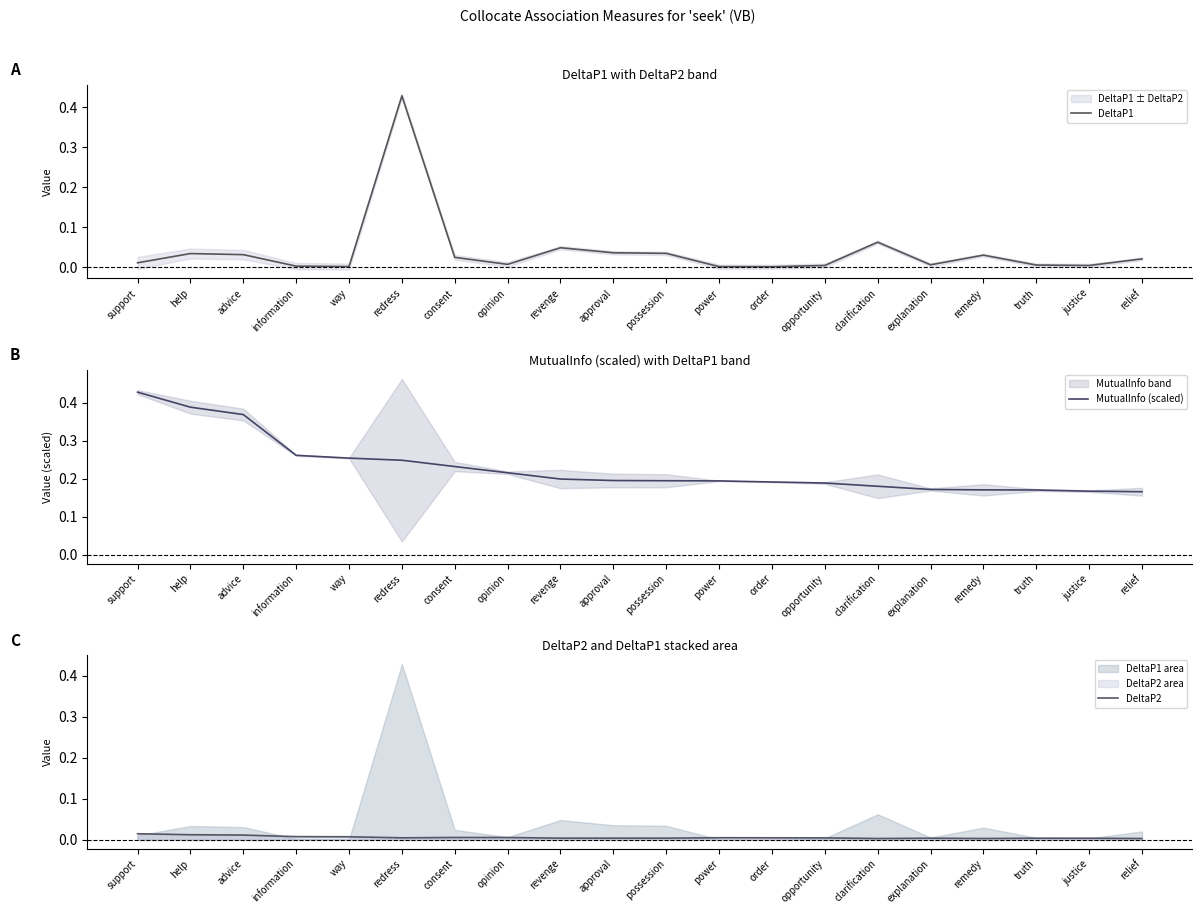

Is it true that DeltaP2 equals 0.0 at way?

False